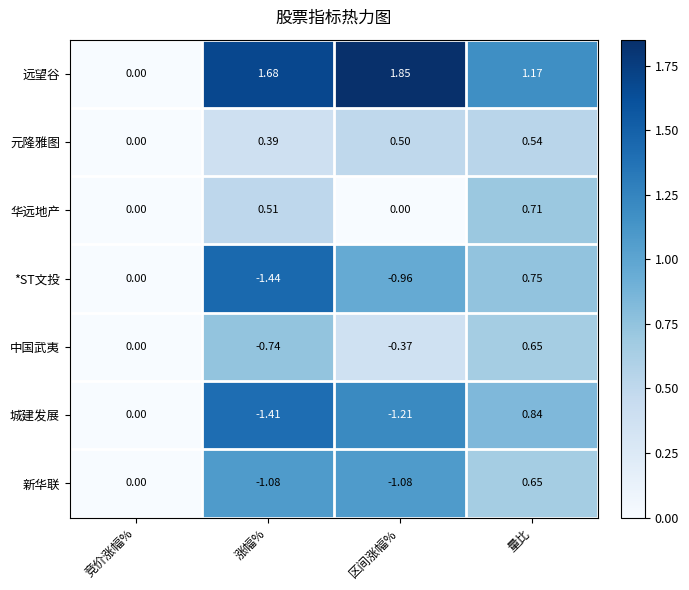

Where is 城建发展 nearest to the value 0?

竞价涨幅%